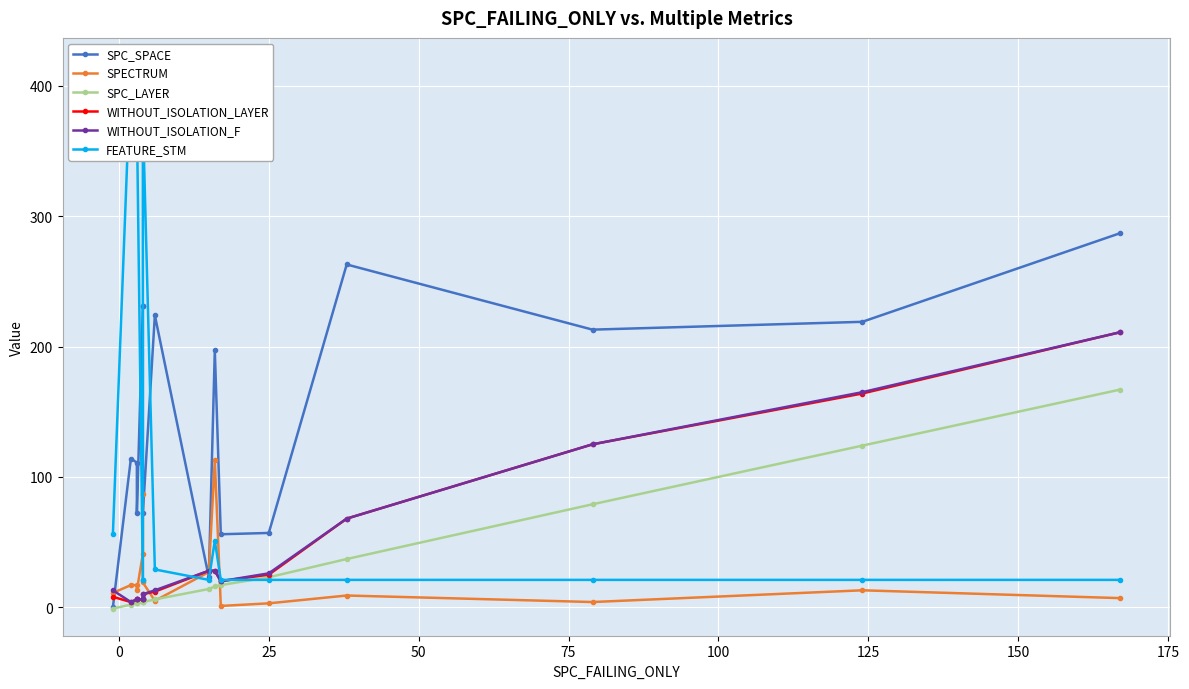

What is the sum of all WITHOUT_ISOLATION_F values?

735